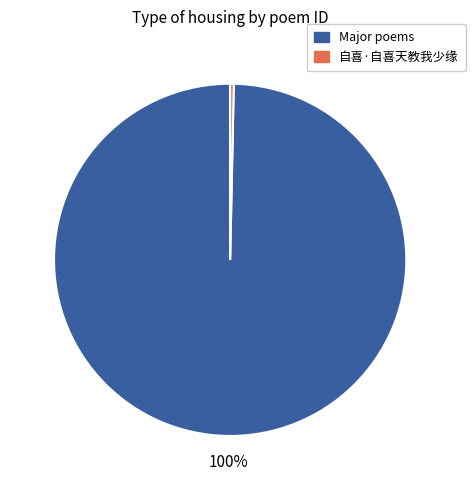

To the nearest percent, what is the average slice percentage?

50%